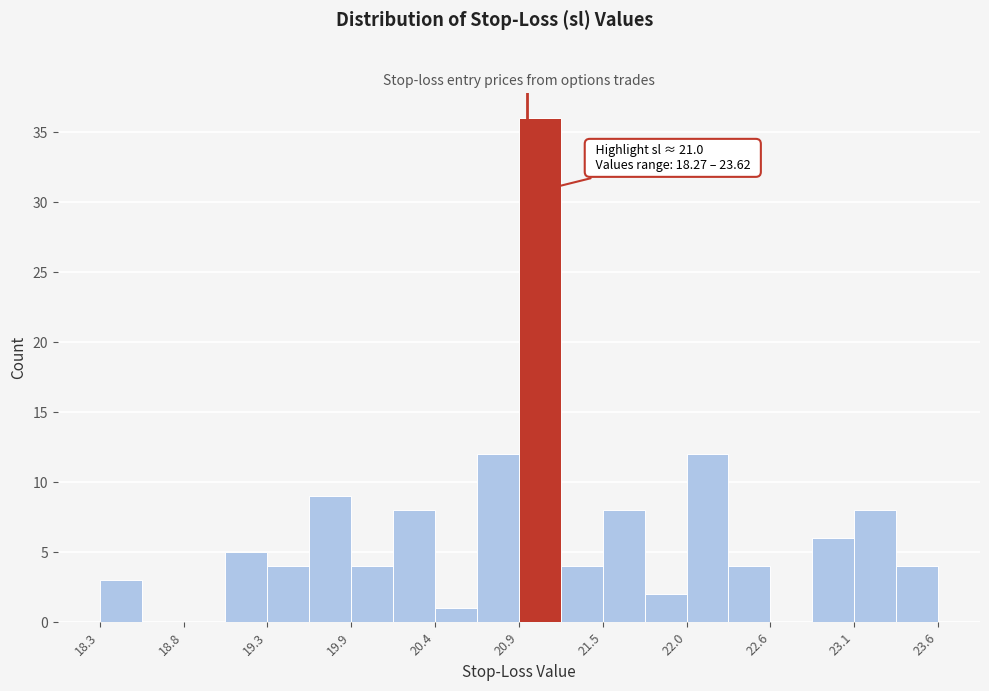

Around what value on the x-axis is the tallest bar? Give the approximate position of its centre, as read against the axis.

21.1